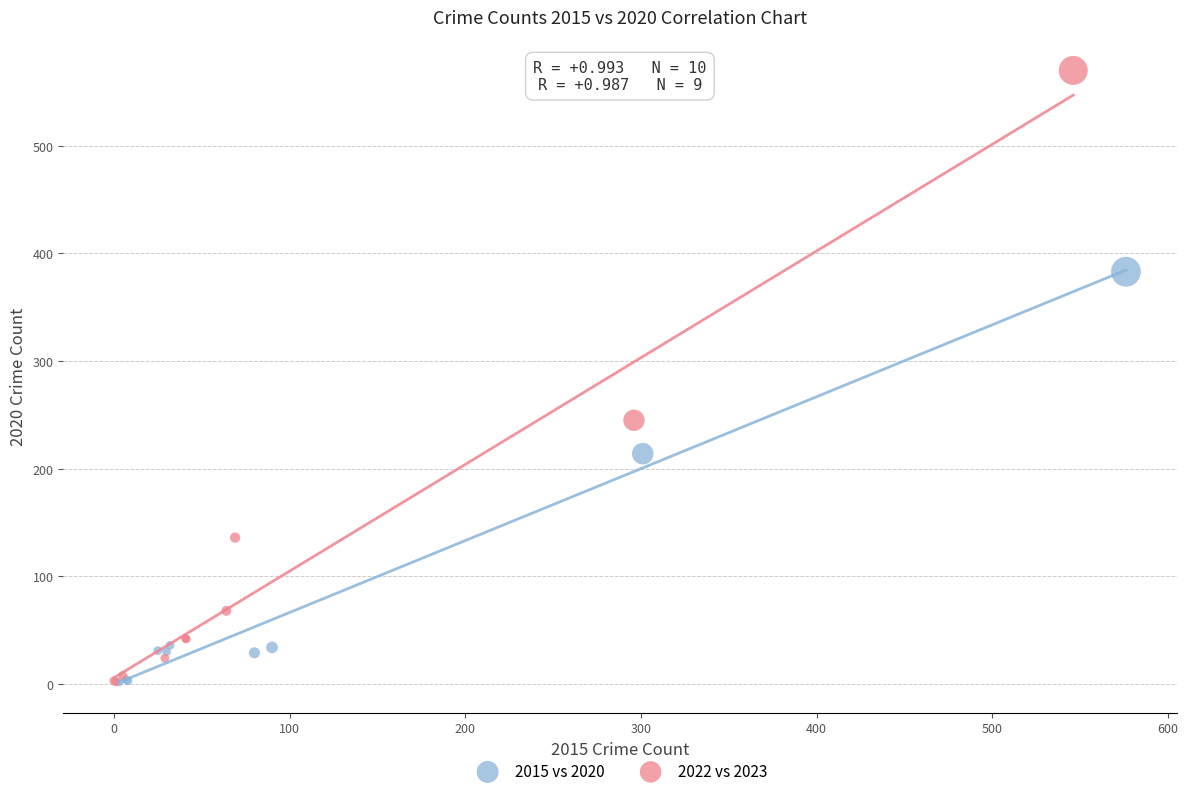

Which series has the largest Y range (max minus min)?

2022 vs 2023